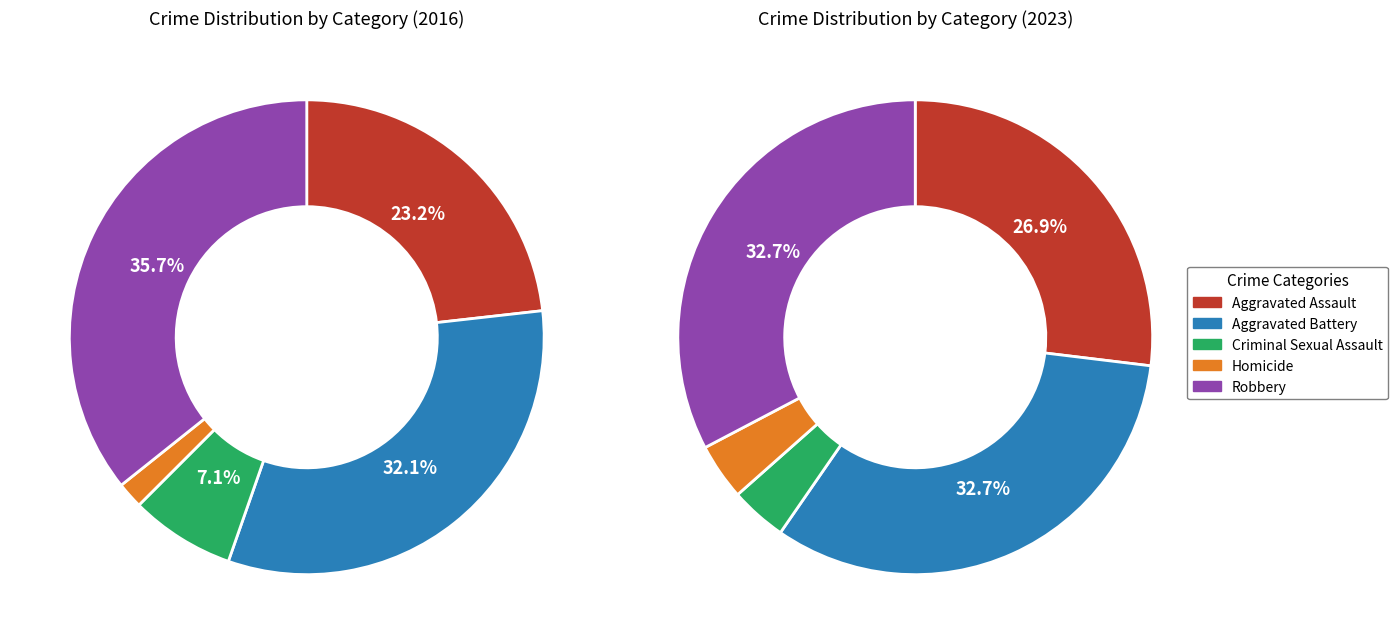

What is the largest slice in the pie chart?

Robbery